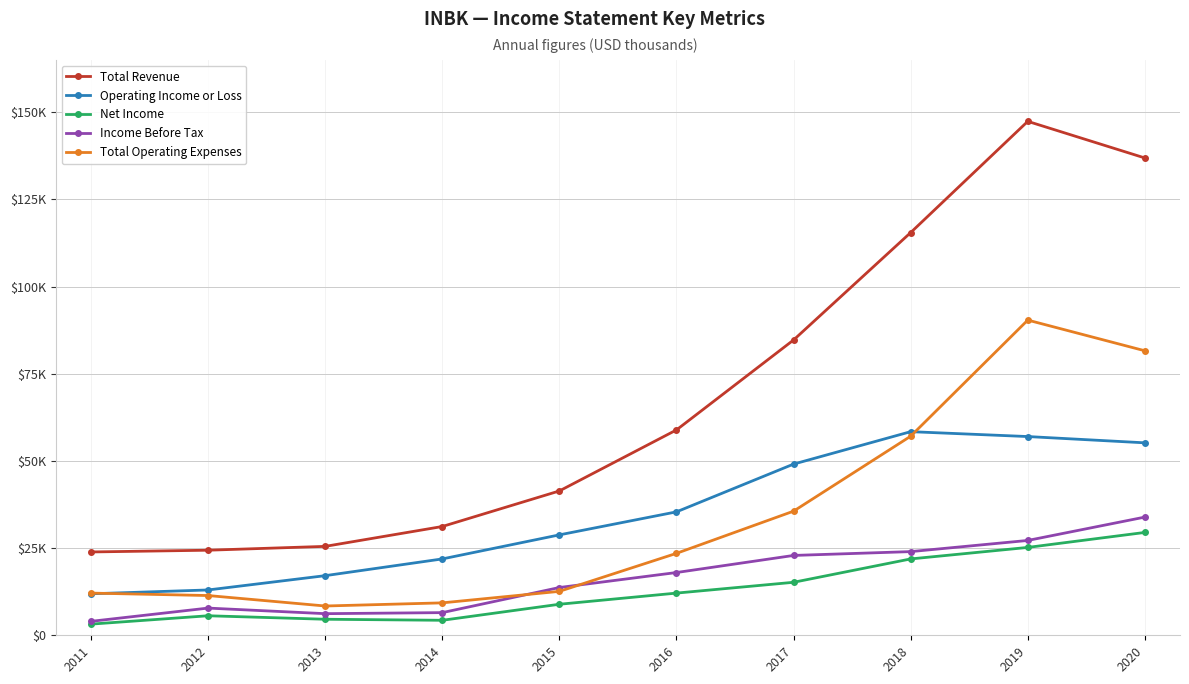

After their last crossing, which series has the higher values: Total Operating Expenses or Income Before Tax?

Total Operating Expenses